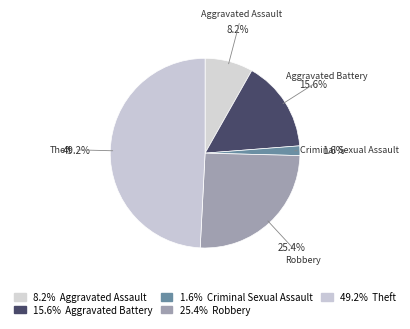

To the nearest percent, what portion does Robbery represent?

25%